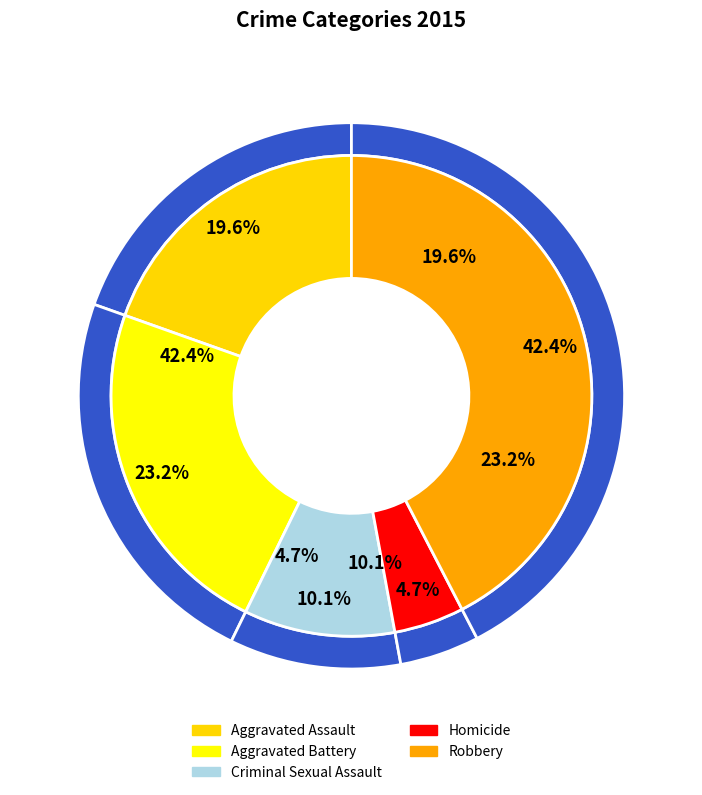

Do Robbery and Aggravated Assault together represent more than half of the pie?

Yes